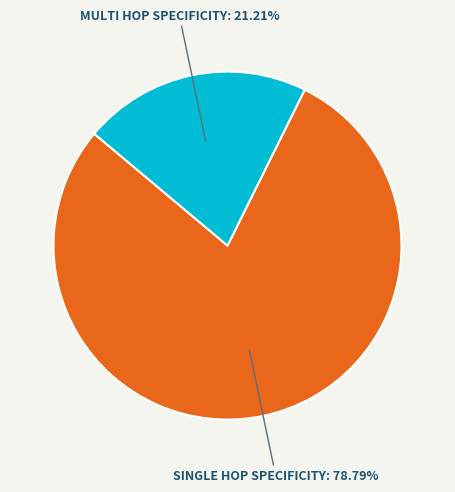

How many slices are in this pie chart?

2